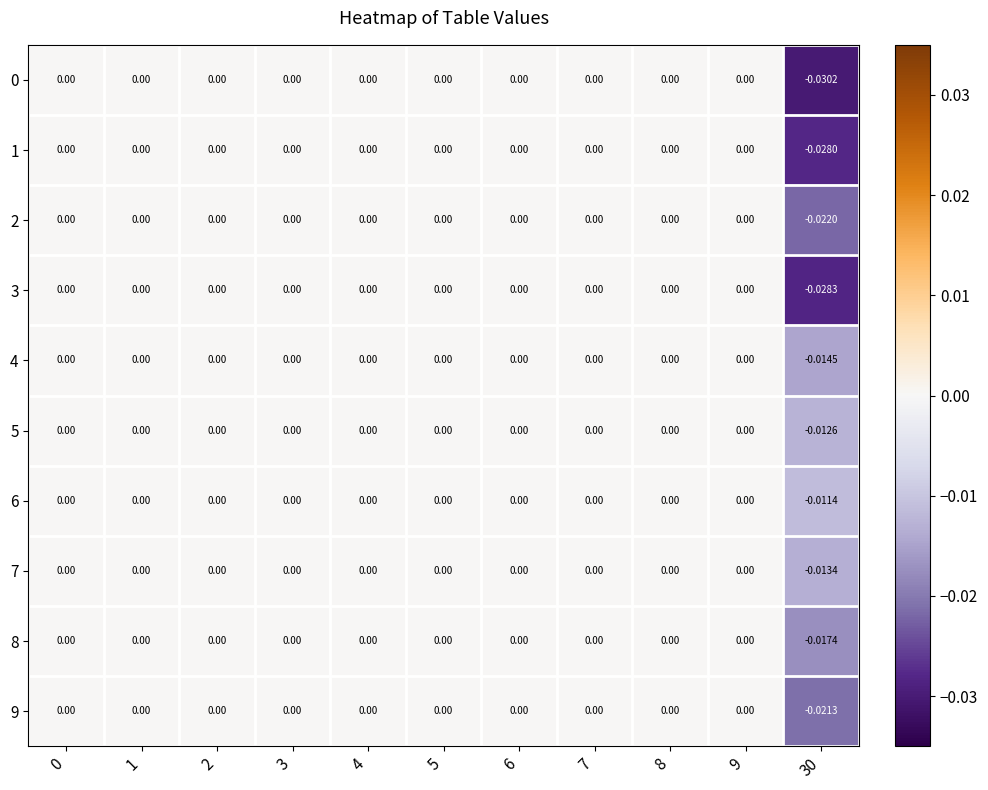

Which series has the largest total across all categories?

6